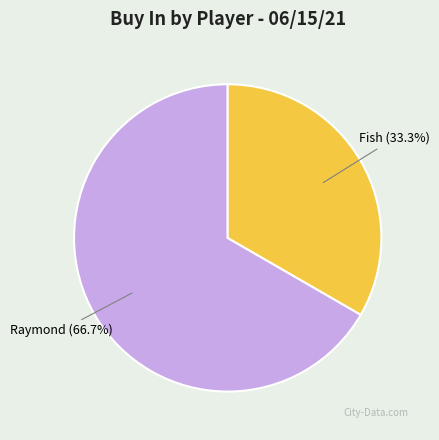

To the nearest percent, what is the average slice percentage?

50%